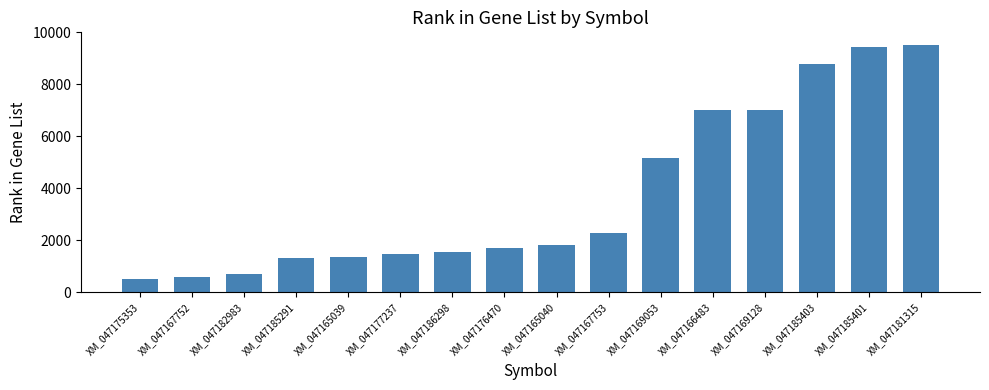

What is the difference between the maximum and minimum values?

9025